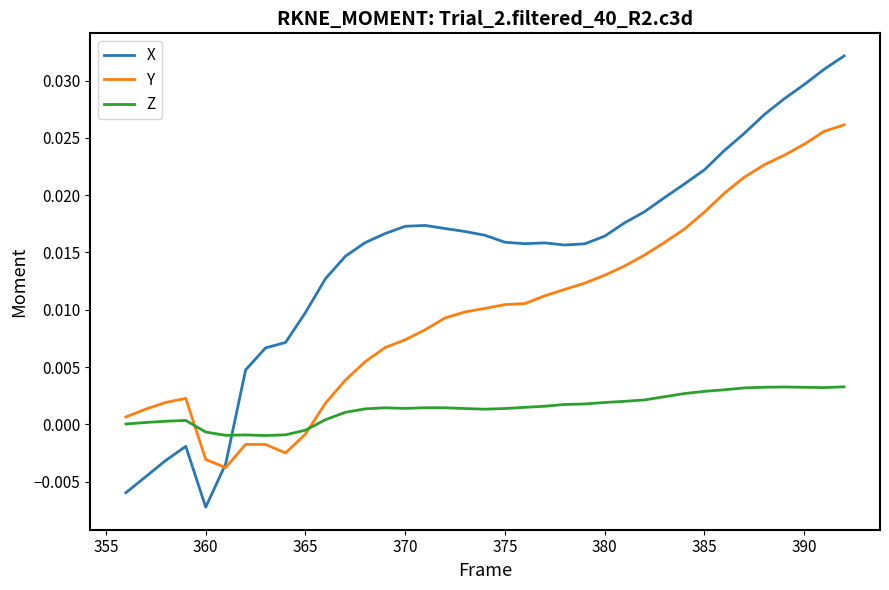

Does the chart have visible grid lines?

No